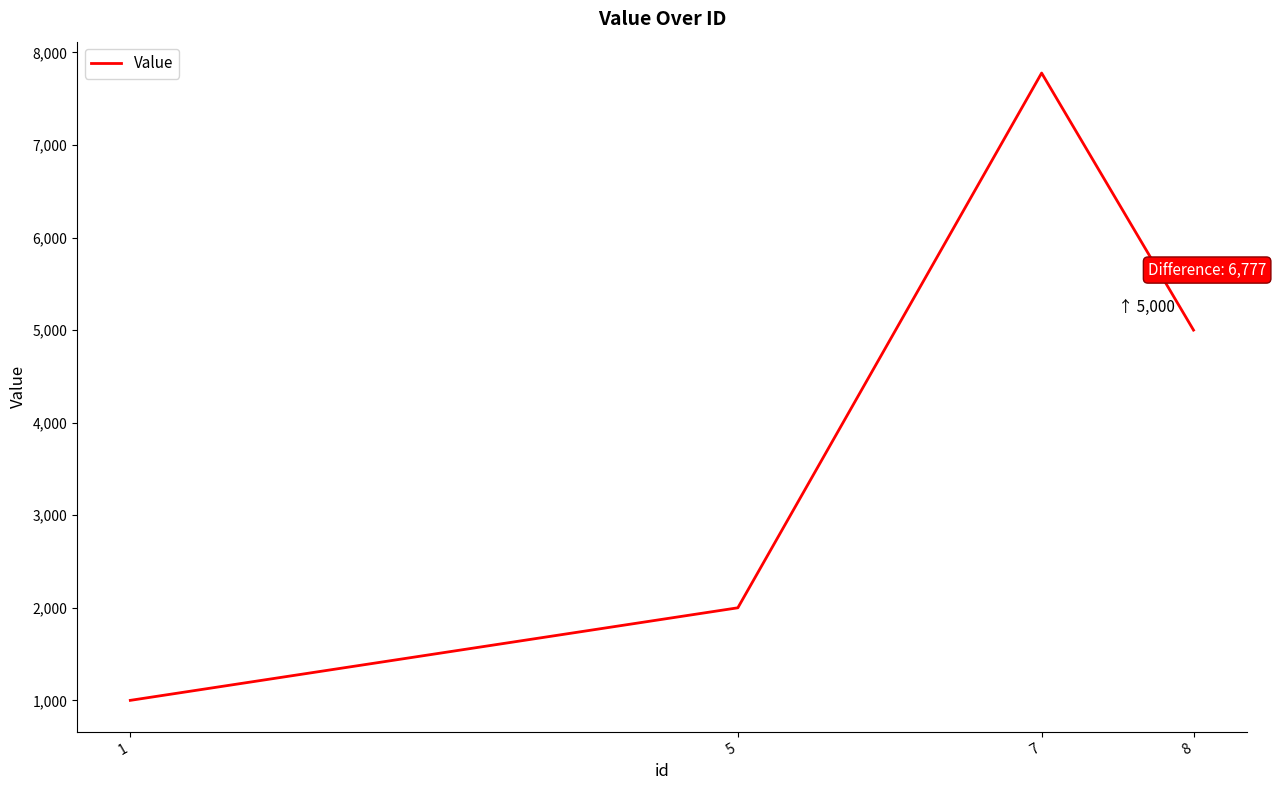

Reading left to right, extract all data points from this chart.

1=1000	5=2000	7=7777	8=5000